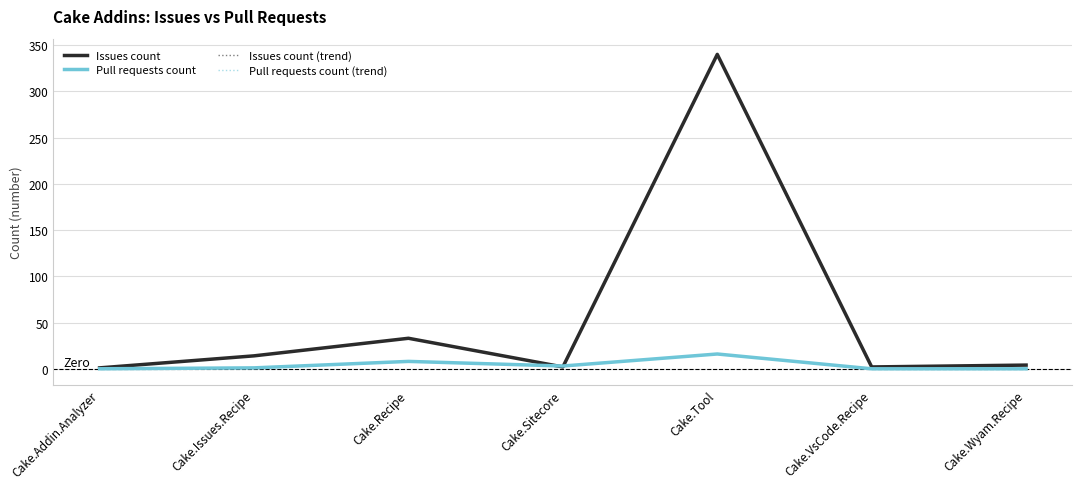

Does the chart have visible grid lines?

Yes